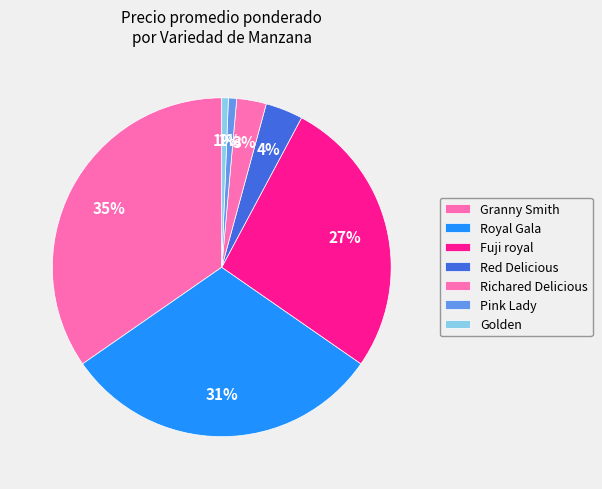

How many segments does this pie chart have?

7